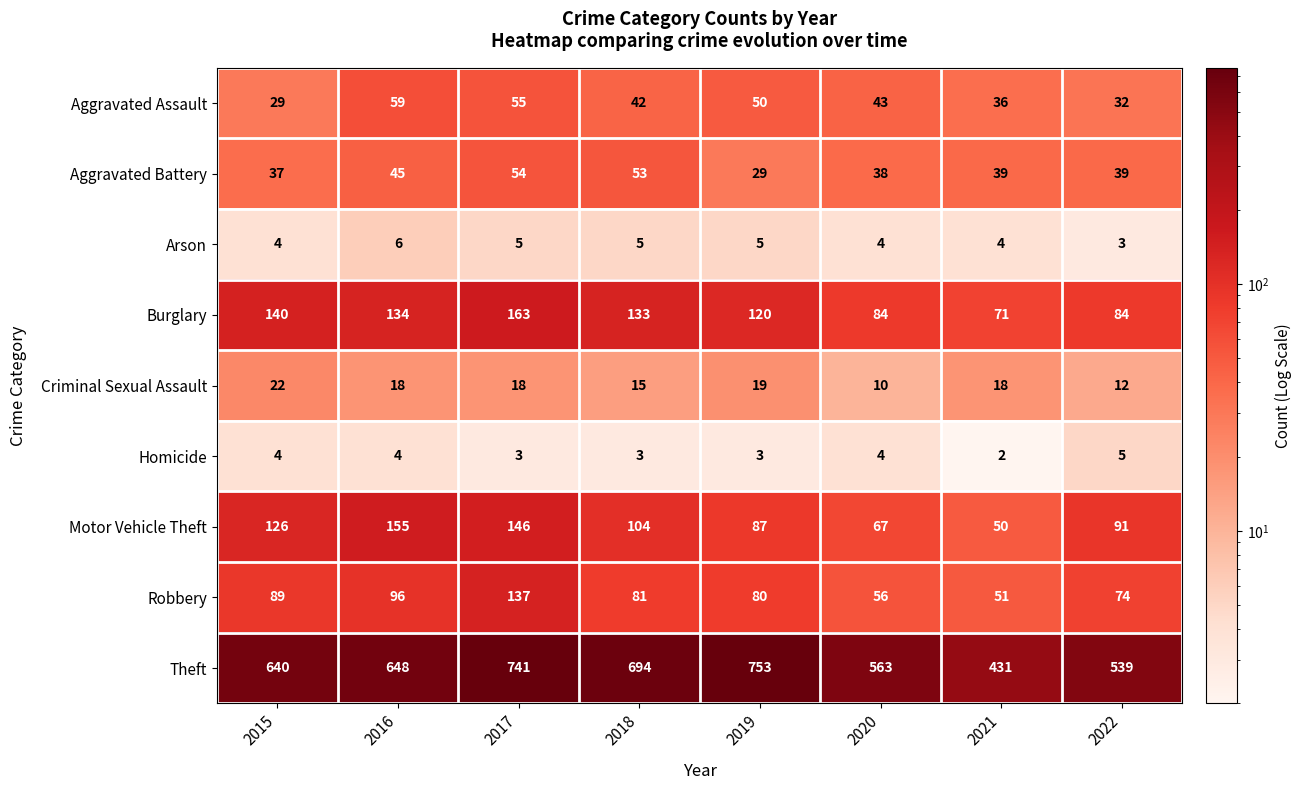

What is the approximate value of Aggravated Battery at 2022?

39